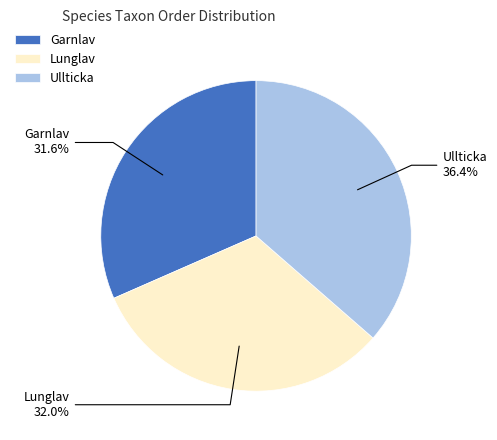

Does Garnlav represent more than half of the total?

No